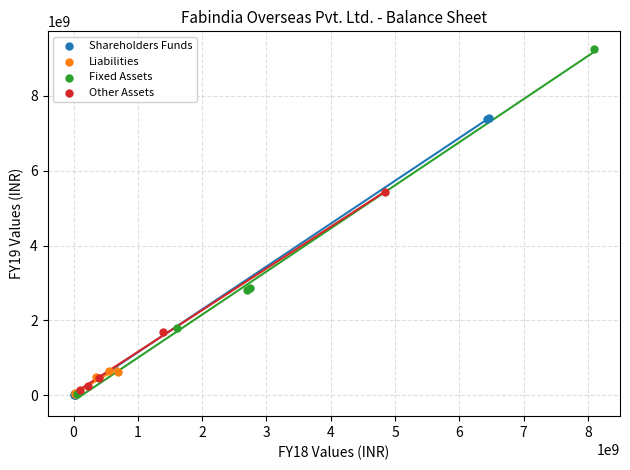

Which series reaches the maximum Y coordinate?

Fixed Assets